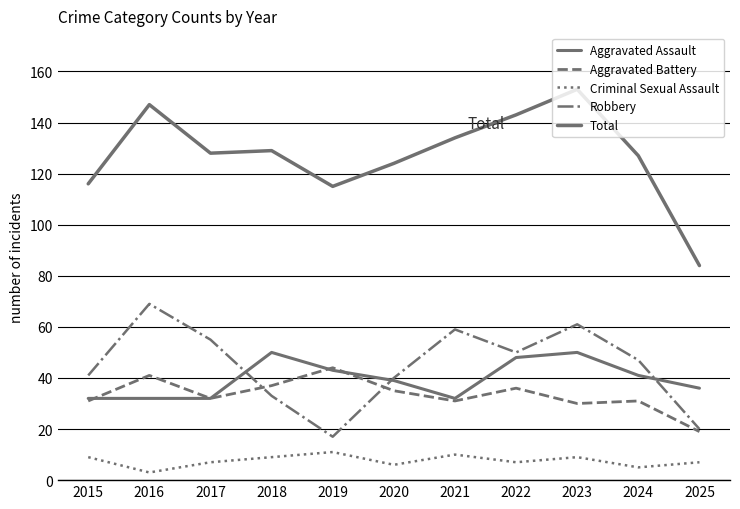

Between 2022 and 2024, which is larger?

2022